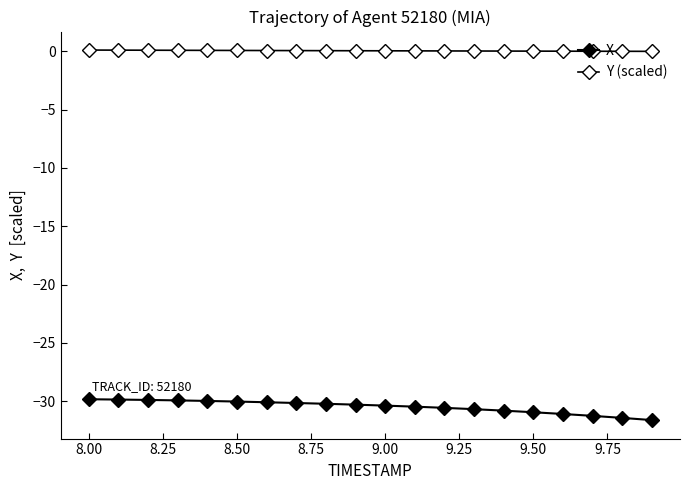

How many distinct data groups are displayed?

2